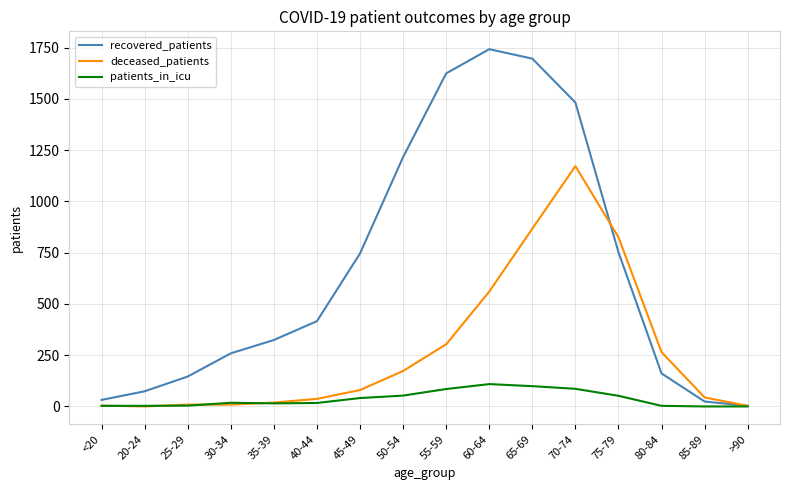

How many interior local peaks does the recovered_patients series have?

1